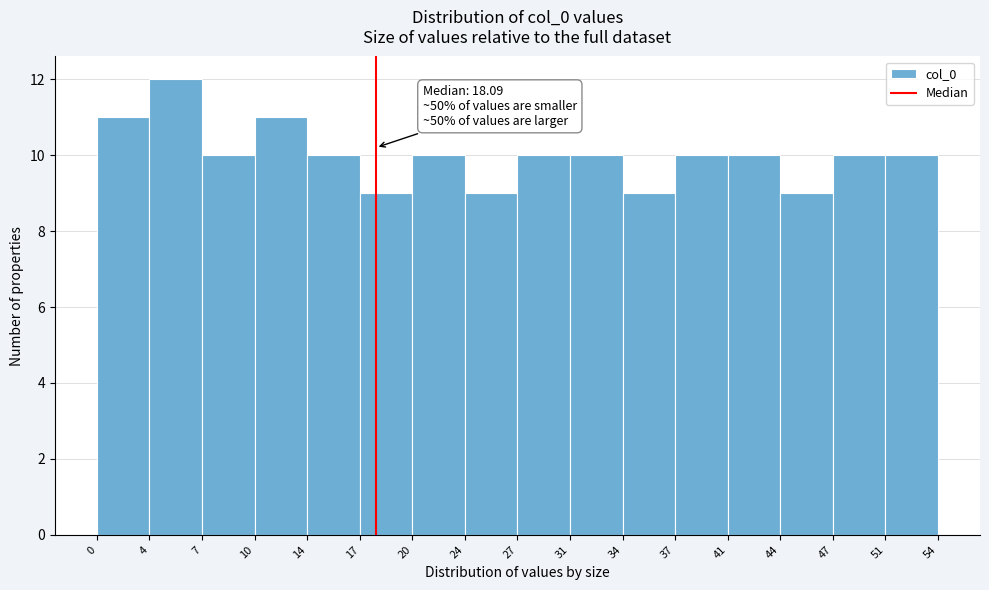

Over which range of the x-axis is the bar tallest?

4 to 7